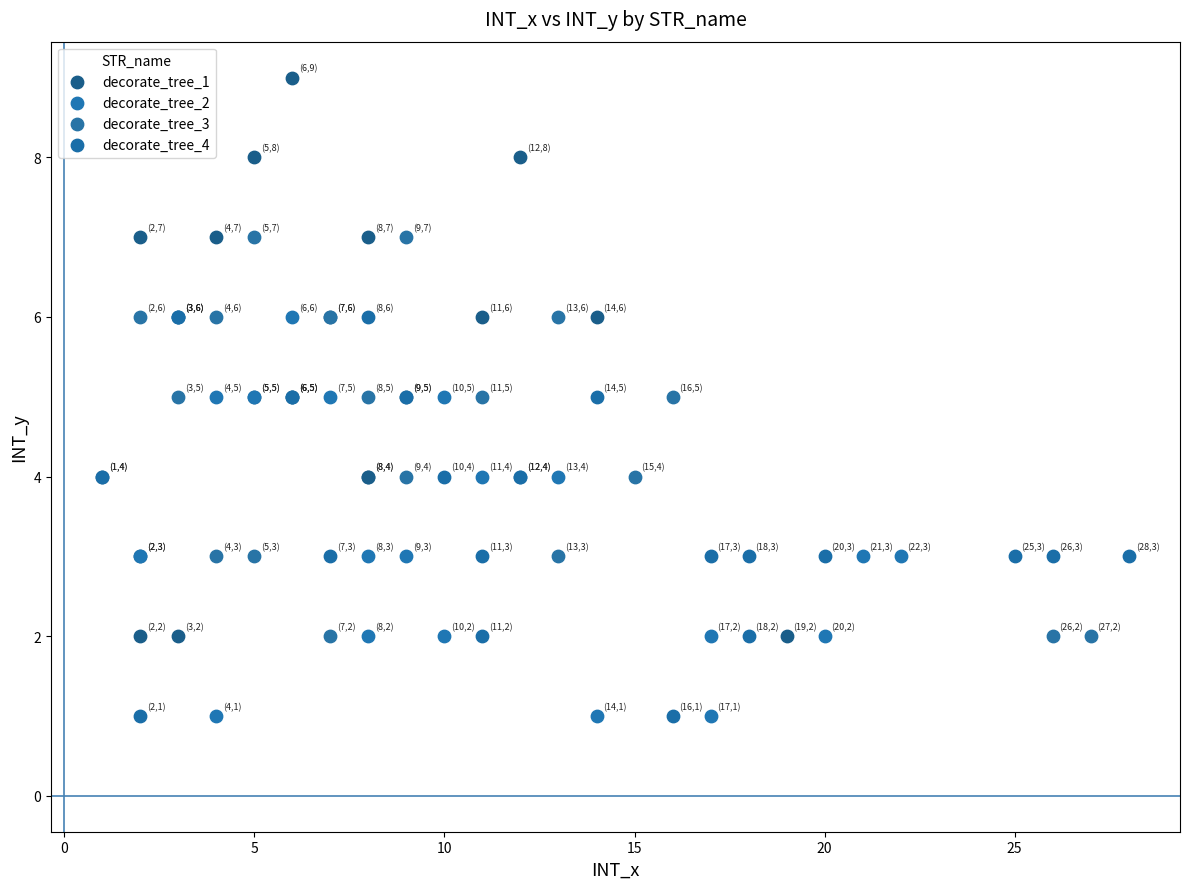

Which series has the widest spread of Y values?

decorate_tree_1